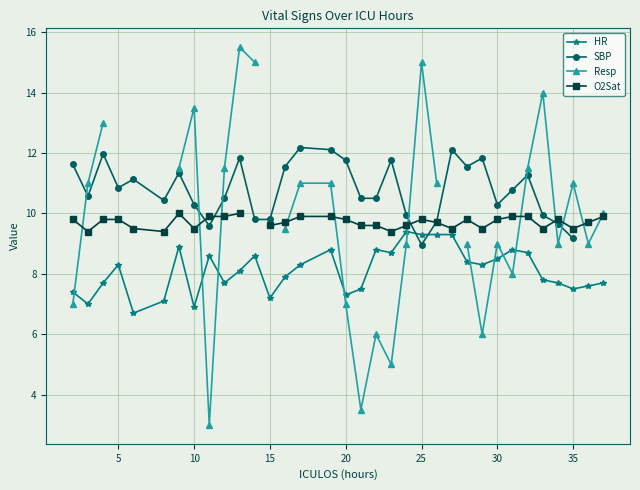

How many values in the HR series are below 8?

16